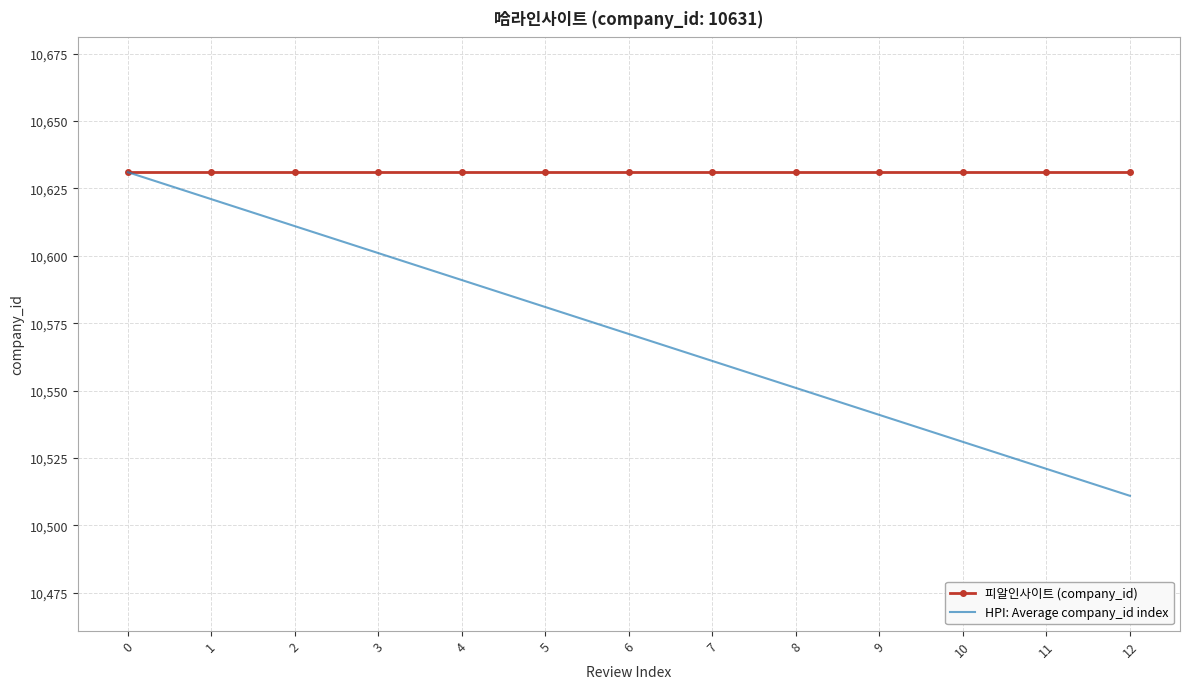

What are all the series names shown in the legend?

피알인사이트 (company_id), HPI: Average company_id index